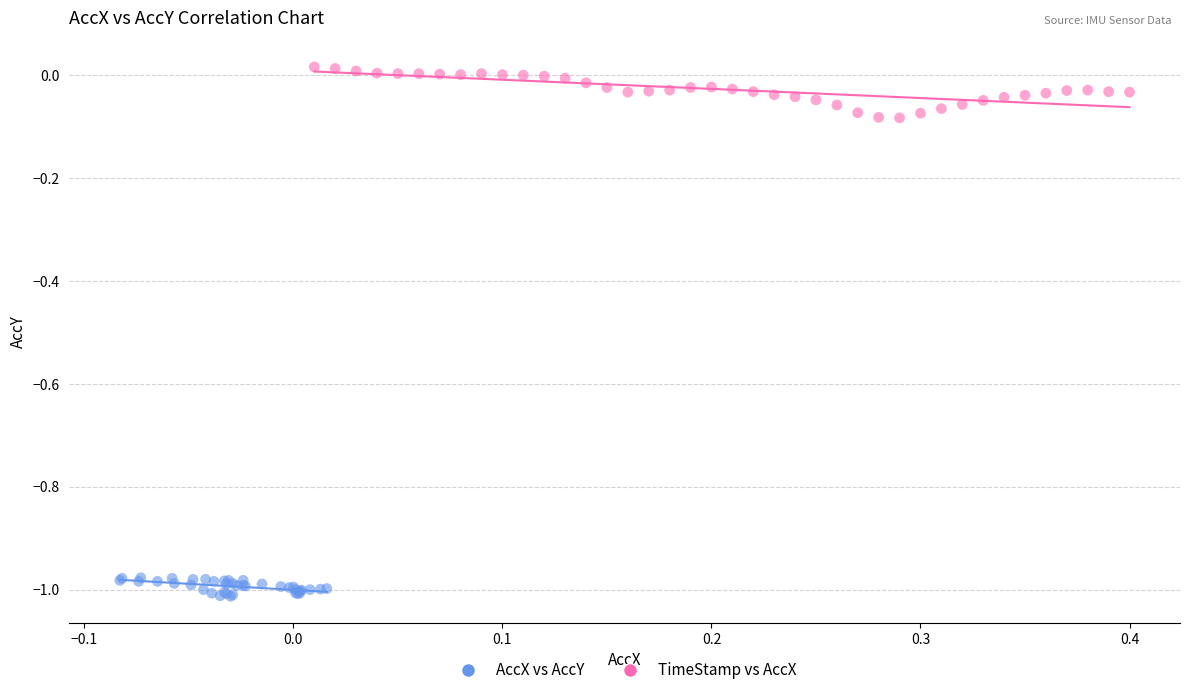

Which series reaches the maximum Y coordinate?

TimeStamp vs AccX